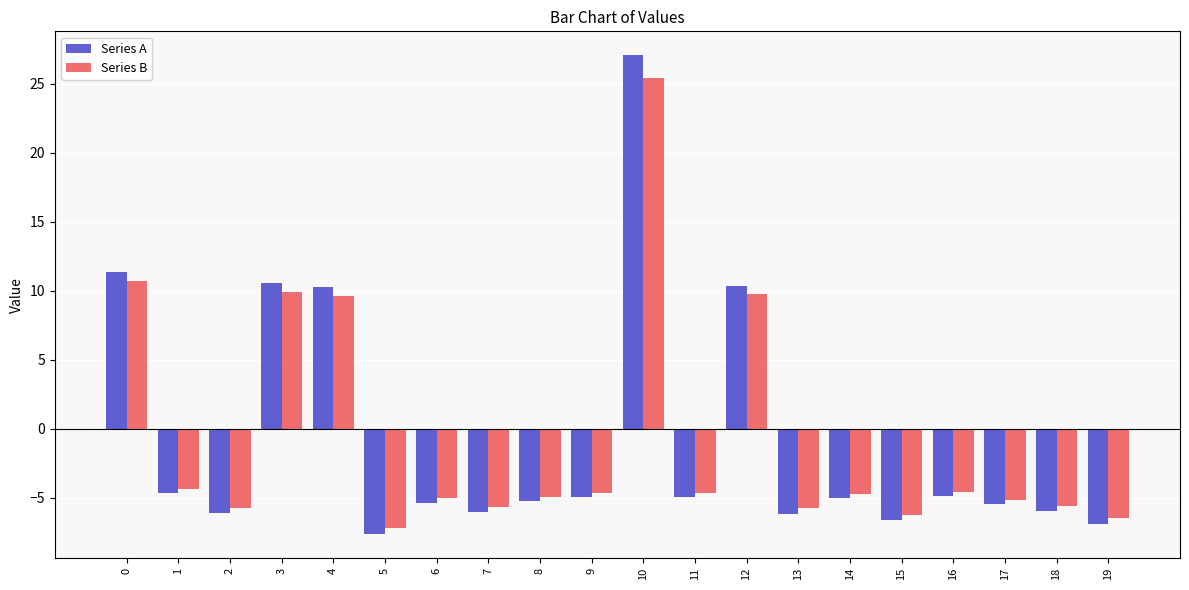

What is the difference between the Series B values at 18 and 1?

1.2